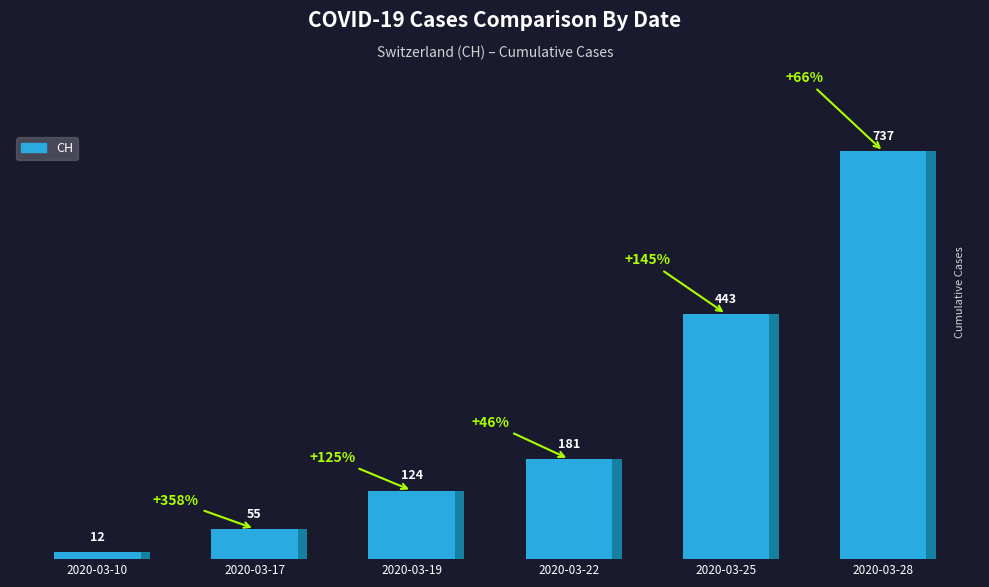

The value at 2020-03-17 is 55. True or false?

True